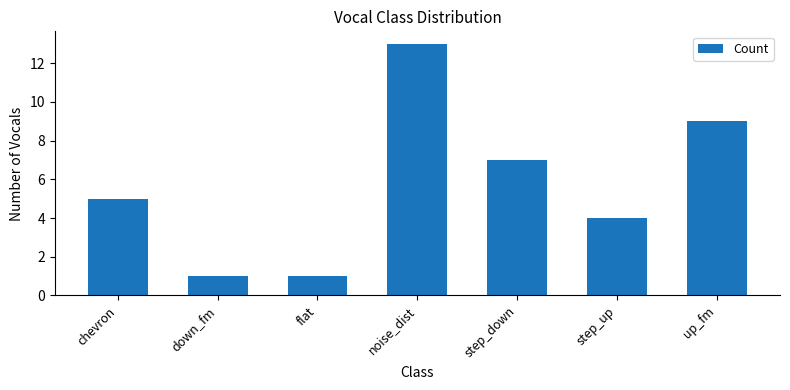

What is the change in value from down_fm to noise_dist?

+12